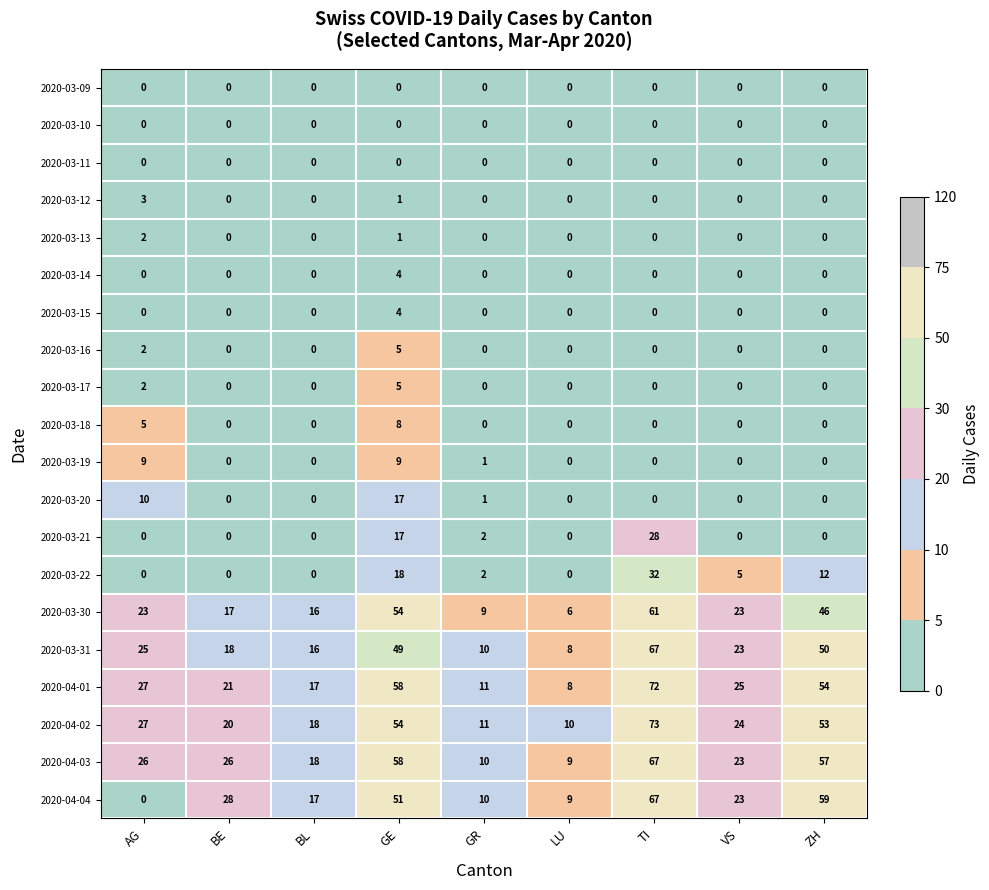

What is the average value of the 2020-04-03 series?

33